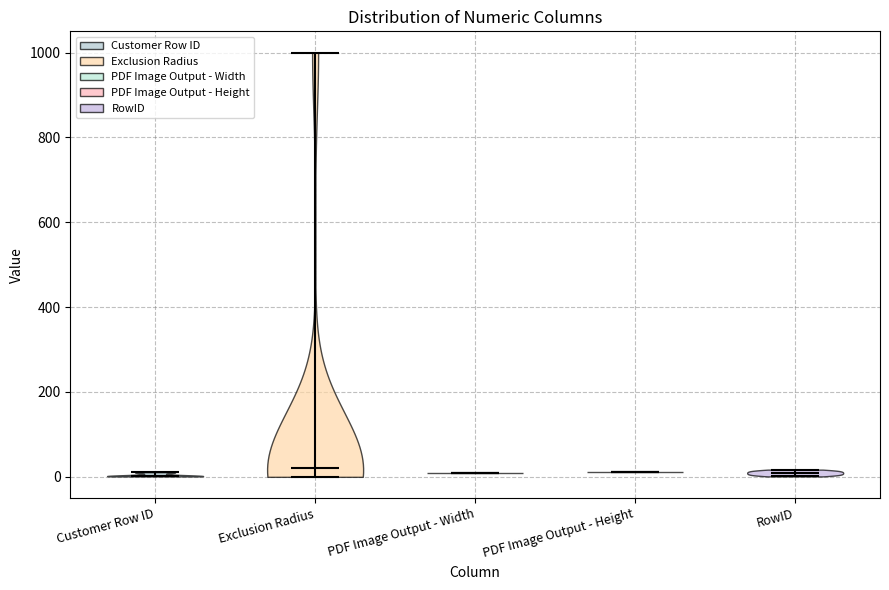

Reading left to right, read every violin against the y-axis: where its median line is, and the lowest and highest points it reaches. The values are not printed on the chart, so give them approximately, as read against the axis.

Customer Row ID: median line 0, lowest point 0, highest point 20
Exclusion Radius: median line 20, lowest point 0, highest point 1000
PDF Image Output - Width: median line 0, lowest point 0, highest point 0
PDF Image Output - Height: median line 20, lowest point 20, highest point 20
RowID: median line 0, lowest point 0, highest point 20